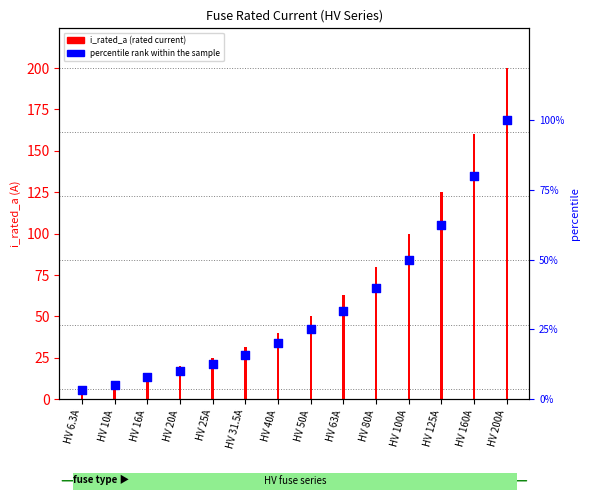

Between HV 20A and HV 200A, which is larger?

HV 200A